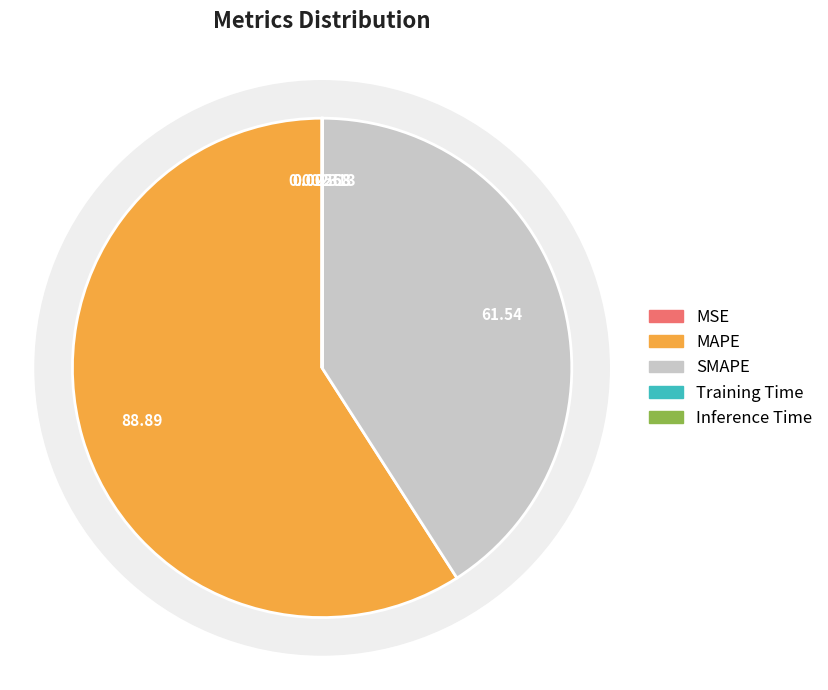

The SMAPE slice represents 49% of the pie. True or false?

False